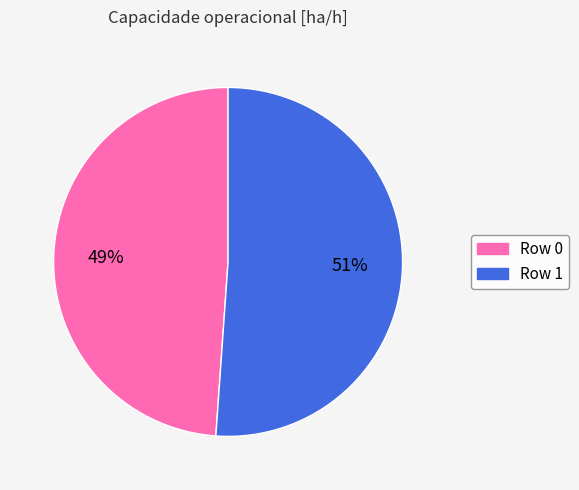

Which slice represents more than half of the pie?

Row 1